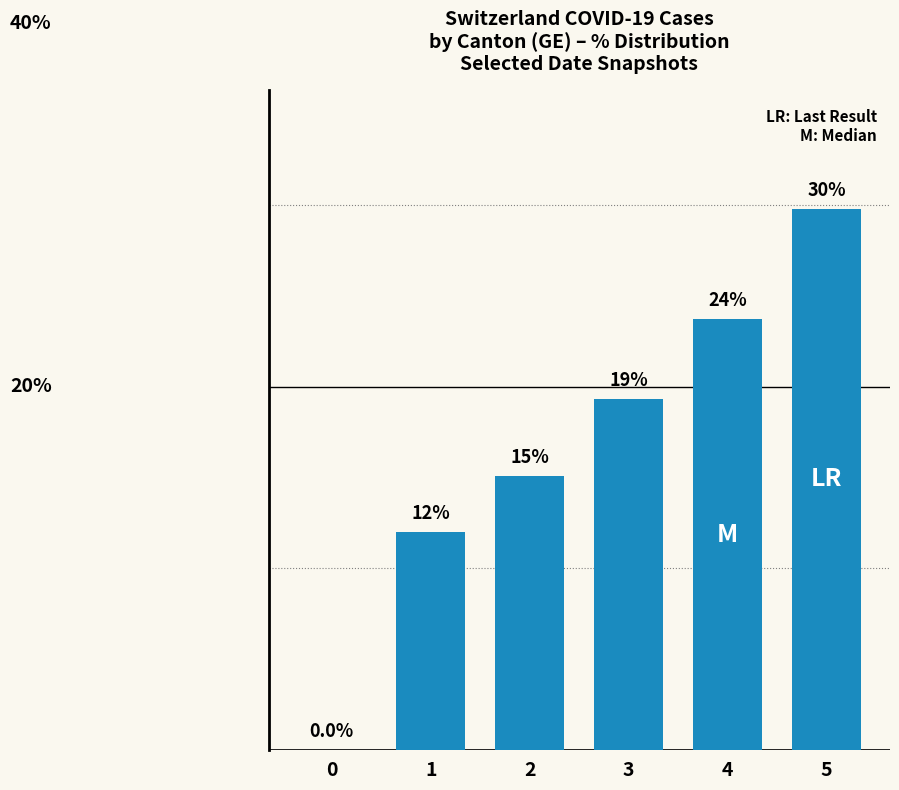

What is the difference between the maximum and minimum values?

29.8